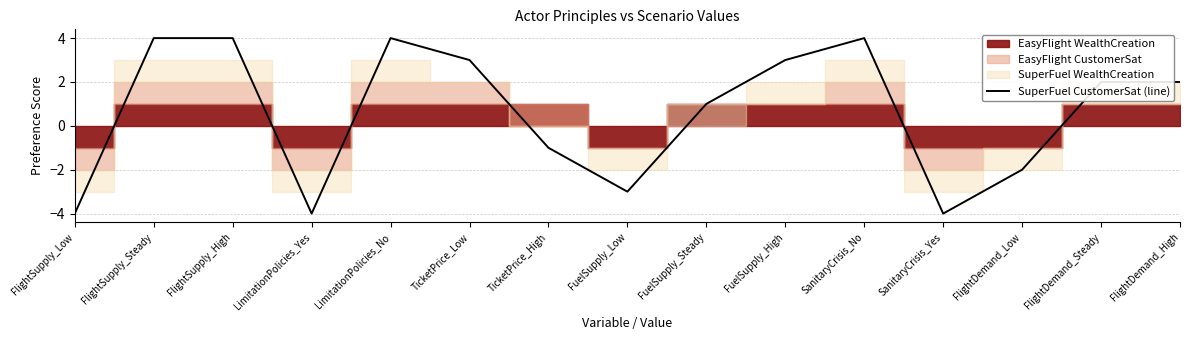

What is the value of the 6th point from the left?

3